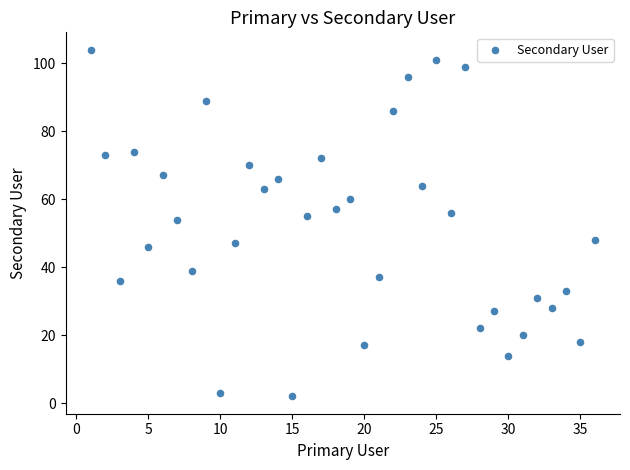

What is the range of X values (max minus min)?

35